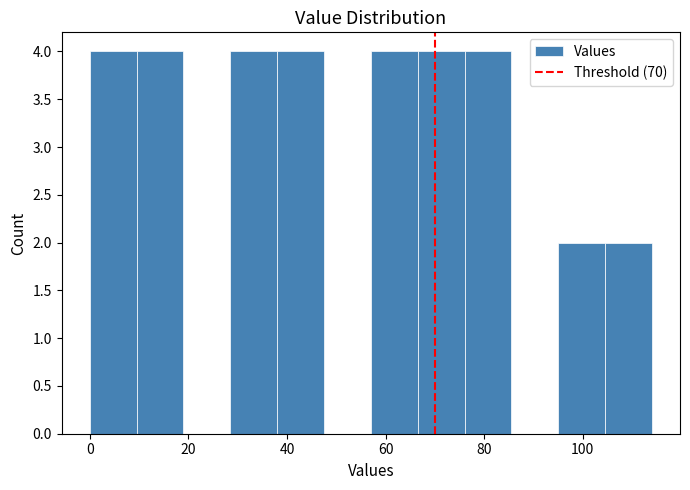

What is the height of the bar covering 57.0 to 66.5 on the x-axis? Neither the bar edges nor the heights are printed on the chart, so give them approximately, as read against the axes.

4